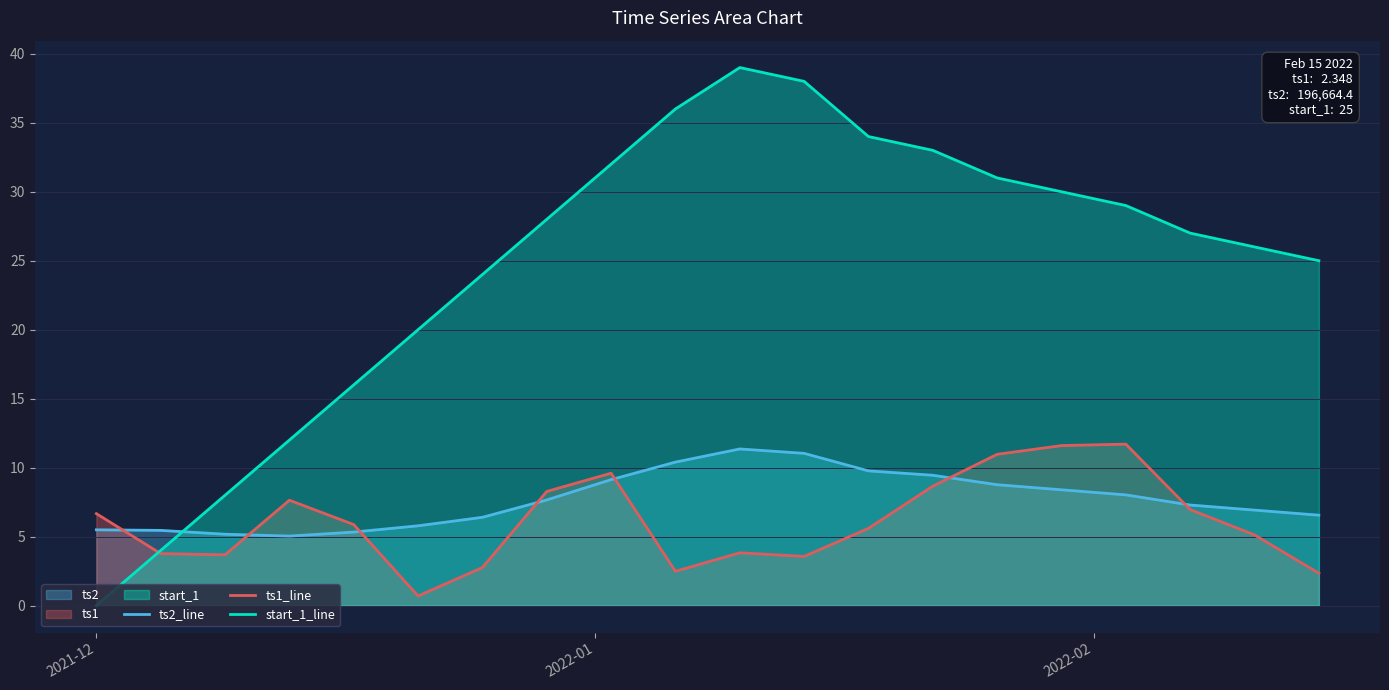

What is the minimum value for ts2_line?

5.0